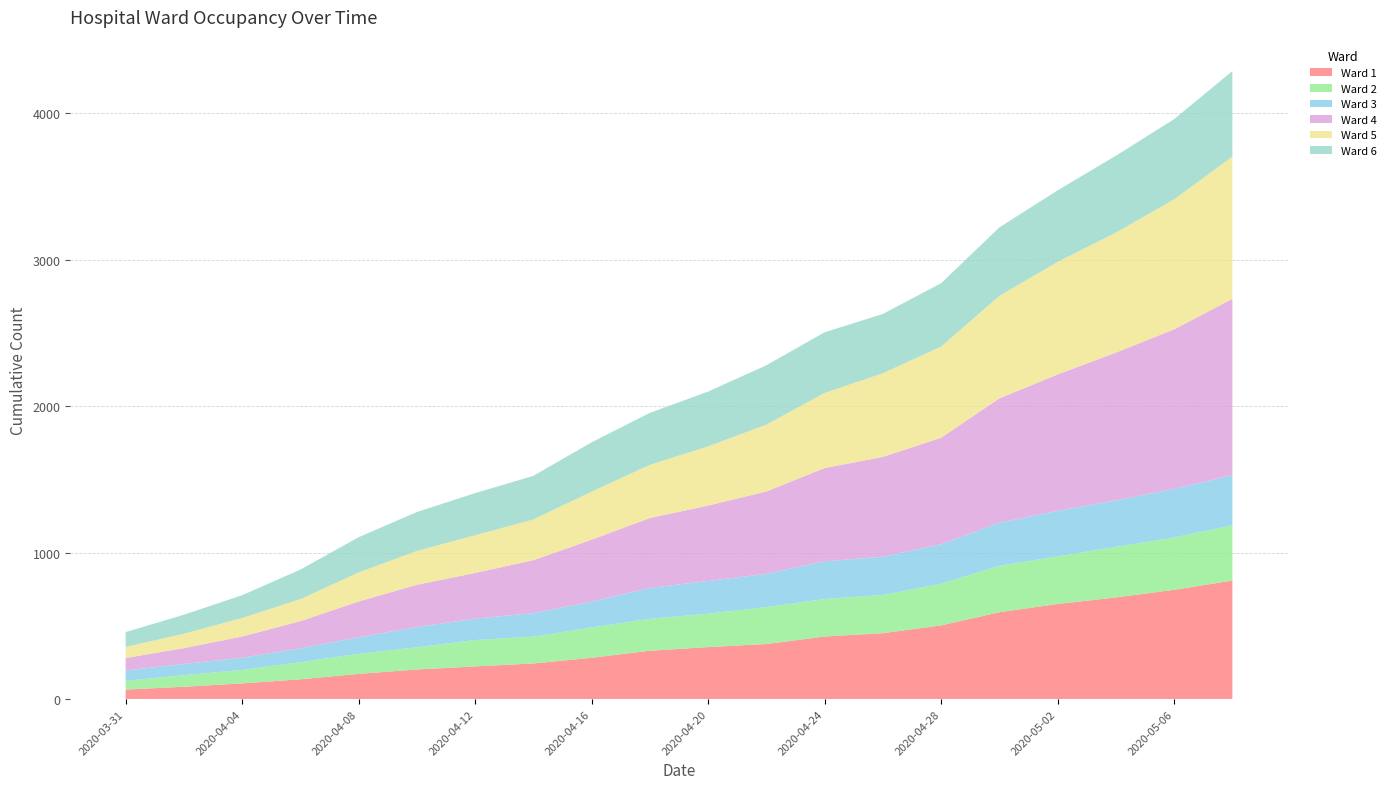

Reading right to left, list all the values displayed in this chart.

Ward 1: 809	746	694	649	593	503	450	427	376	355	330	282	243	223	202	172	135	107	84	65
Ward 2: 377	357	345	325	317	284	261	256	252	228	218	207	183	180	151	137	117	92	79	60
Ward 3: 343	332	317	311	294	270	261	258	227	223	211	176	161	146	139	113	95	83	77	70
Ward 4: 1203	1089	1009	931	849	727	681	636	562	515	477	423	361	312	288	244	185	145	108	85
Ward 5: 971	887	819	768	699	622	571	513	456	404	363	328	278	257	231	198	150	126	98	76
Ward 6: 584	548	525	489	468	433	405	414	406	374	355	337	298	288	266	241	202	156	130	101